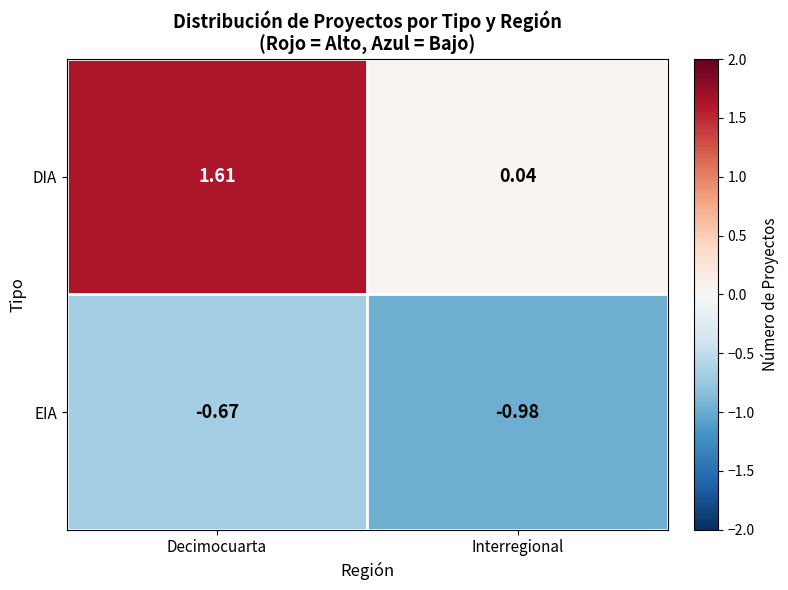

Where is DIA nearest to the value 0?

Interregional